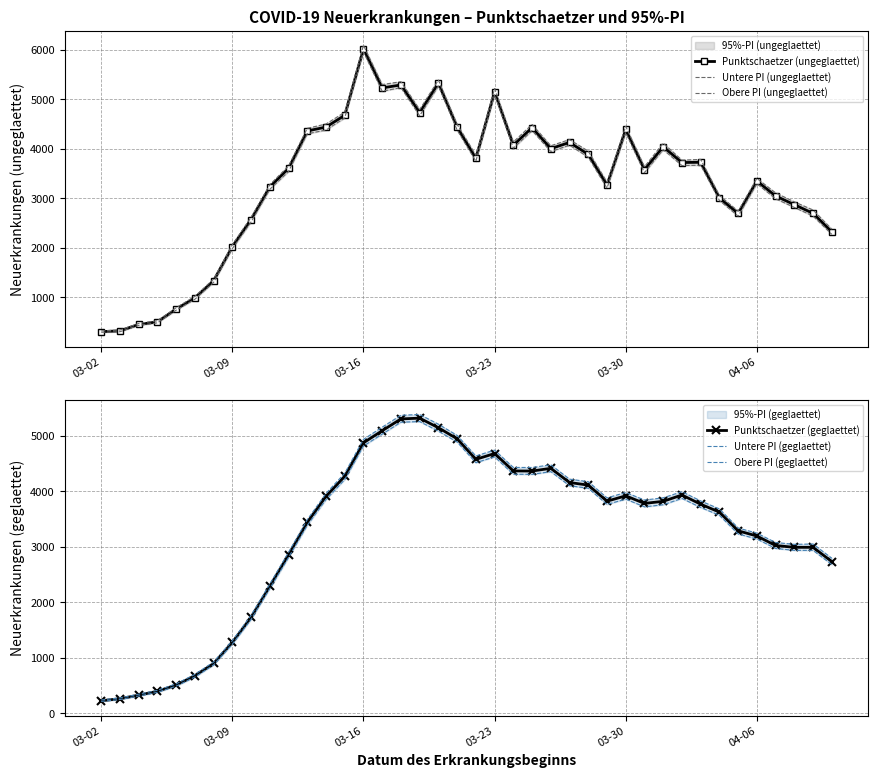

Is this an area chart (filled region under the line)?

No